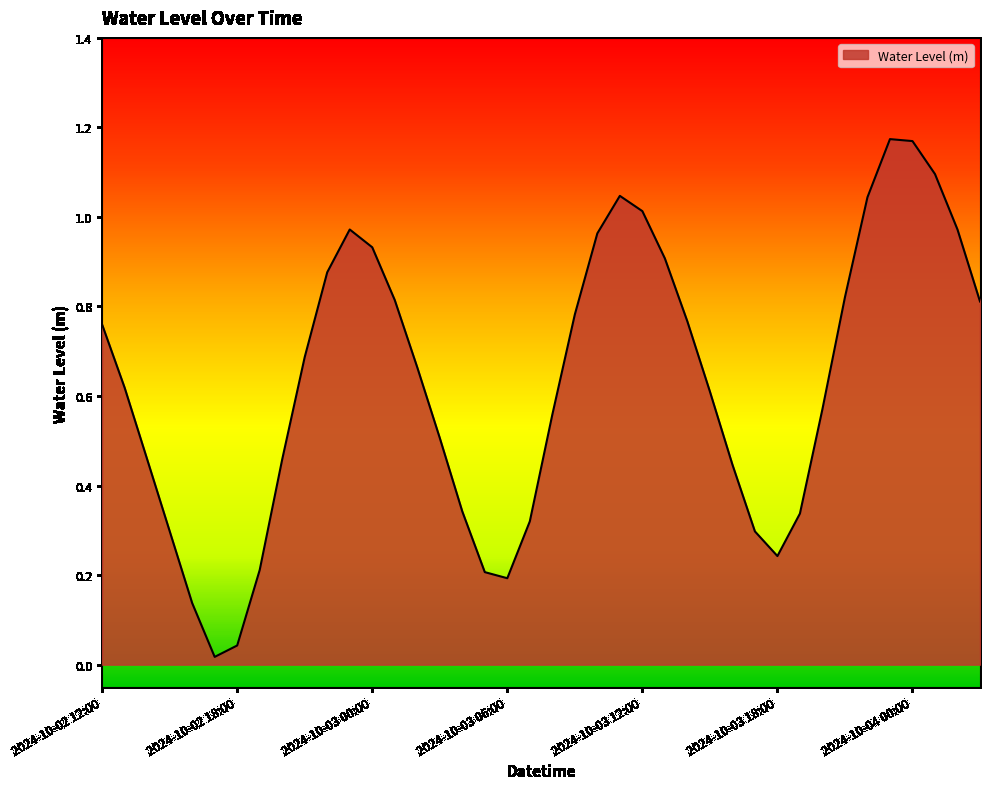

True or false: there are more than 1 points higher than both neighbors.

True